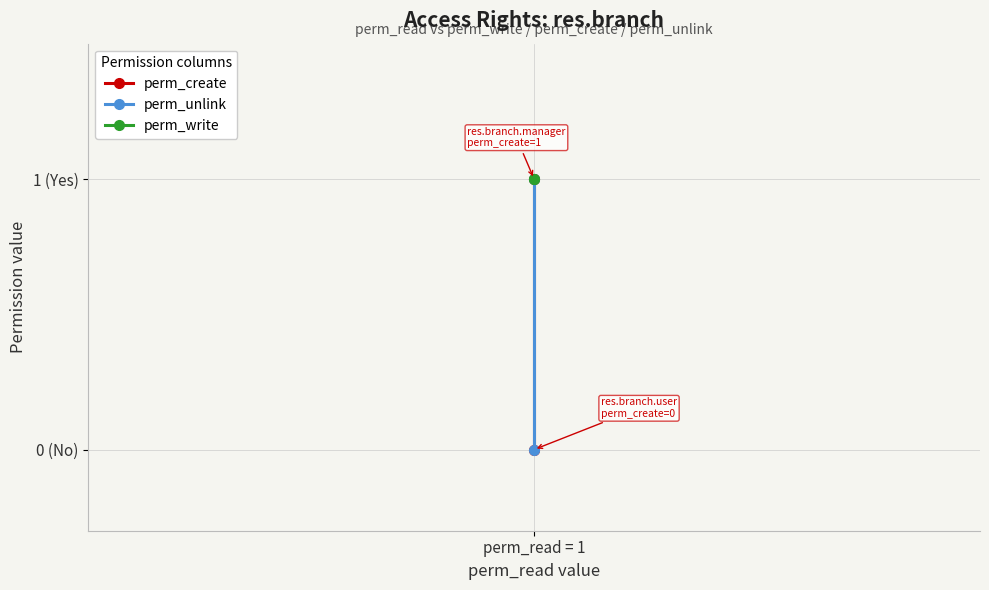

What position from the left is perm_read = 1?

1